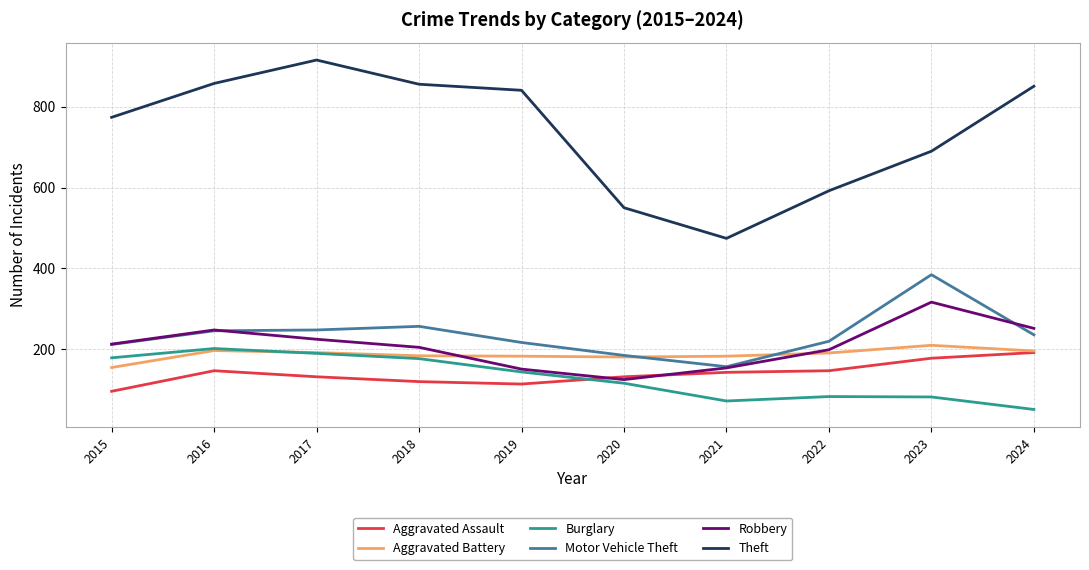

The value of Aggravated Battery at 2023 is 209. True or false?

True